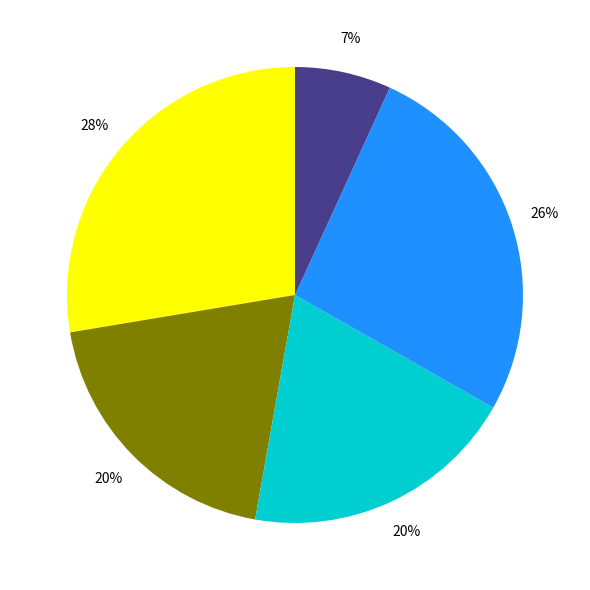

To the nearest percent, what is the difference between the largest and smallest slice percentages?

21%